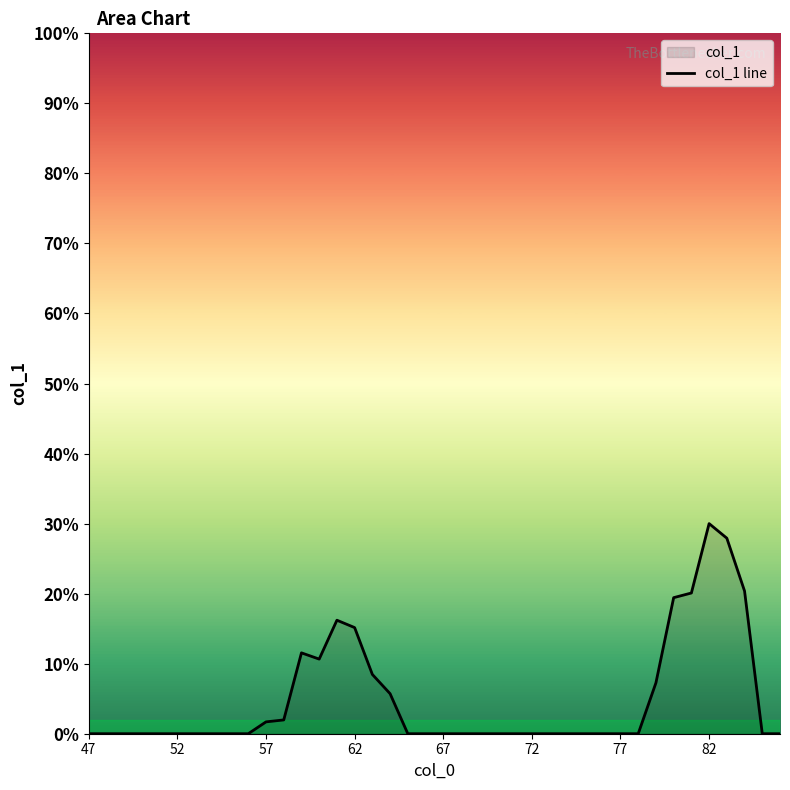

What is the difference between the maximum and minimum values?

30.0